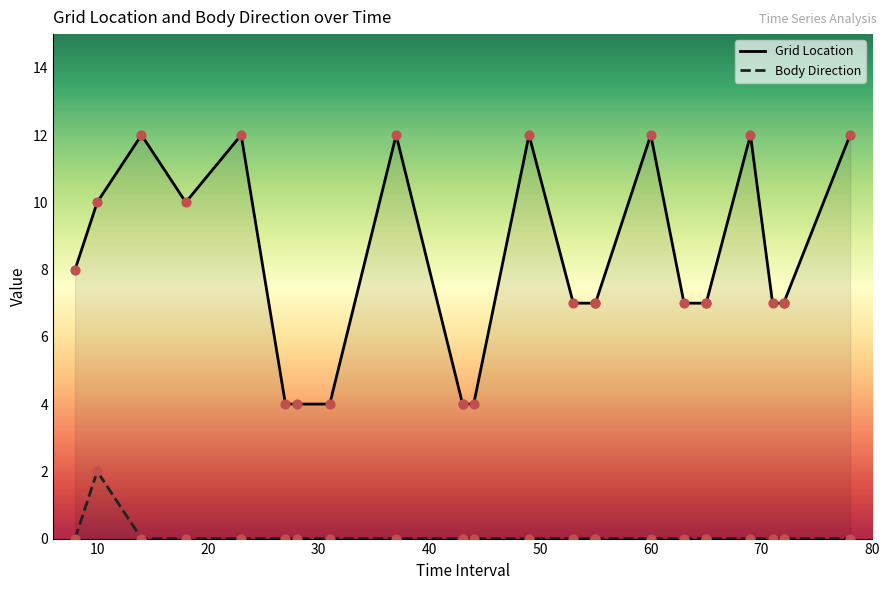

What are all the series names shown in the legend?

Grid Location, Body Direction